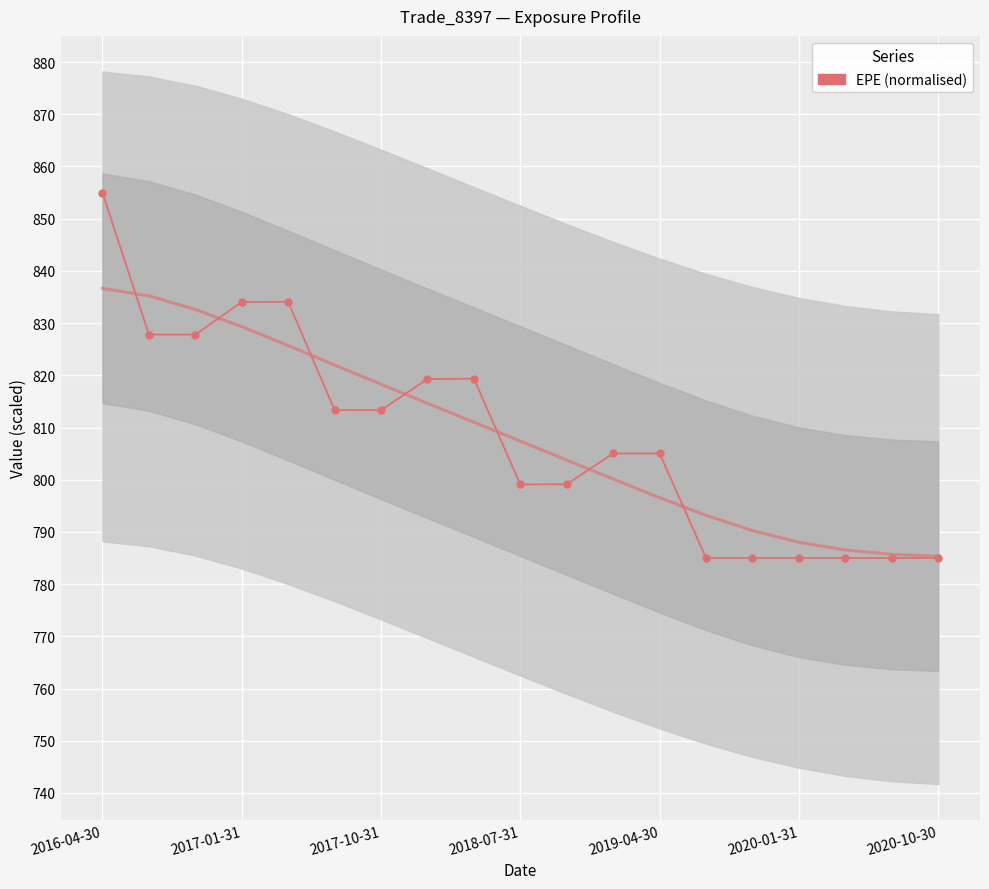

Rank the categories by value from lowest to highest.

13, 14, 15, 16, 17, 18, 9, 10, 11, 12, 2020-10-30, 2020-01-31, 7, 8, 2017-10-31, 2017-01-31, 2018-07-31, 2019-04-30, 2016-04-30